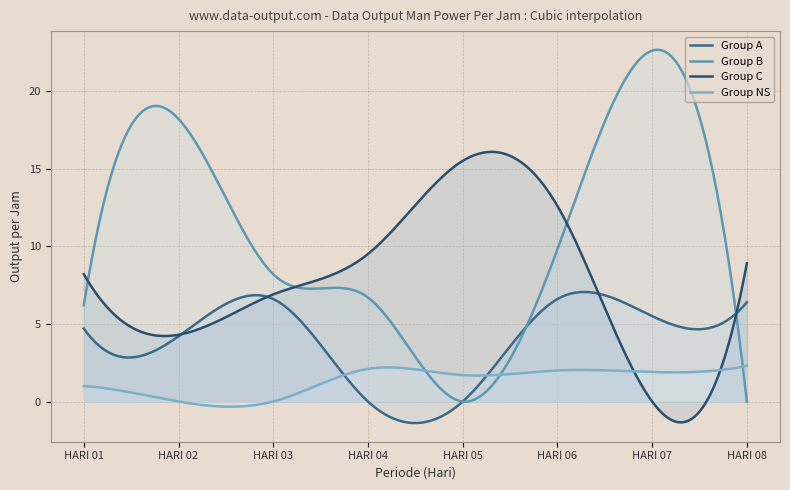

True or false: Group NS and Group B intersect in this chart.

True